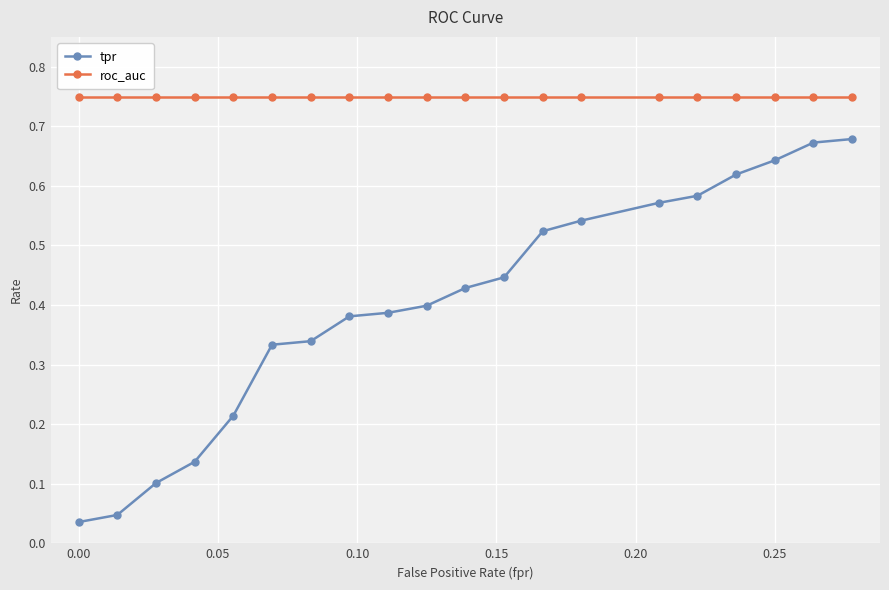

Does the chart display data point markers on the line(s)?

Yes